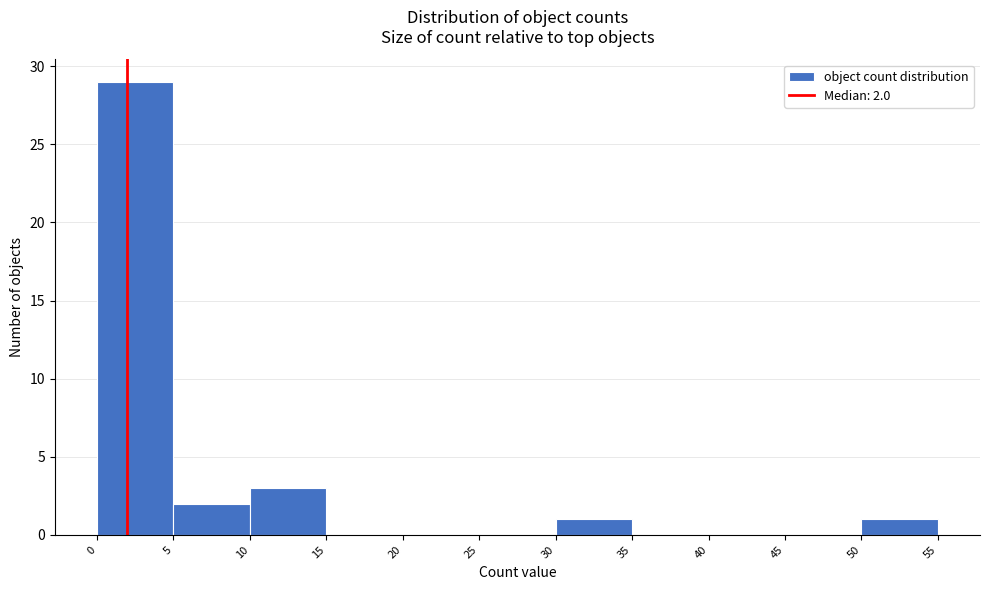

Which range on the x-axis has the tallest bar?

0 to 5